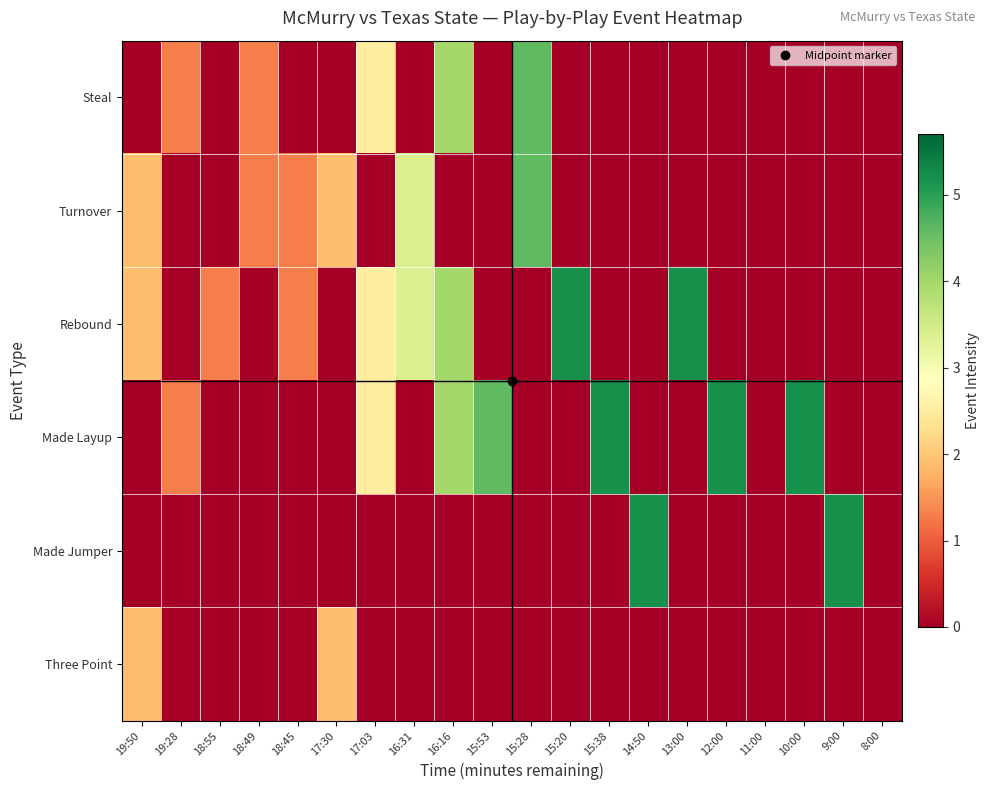

At how many categories does at least one series exceed 4?

9